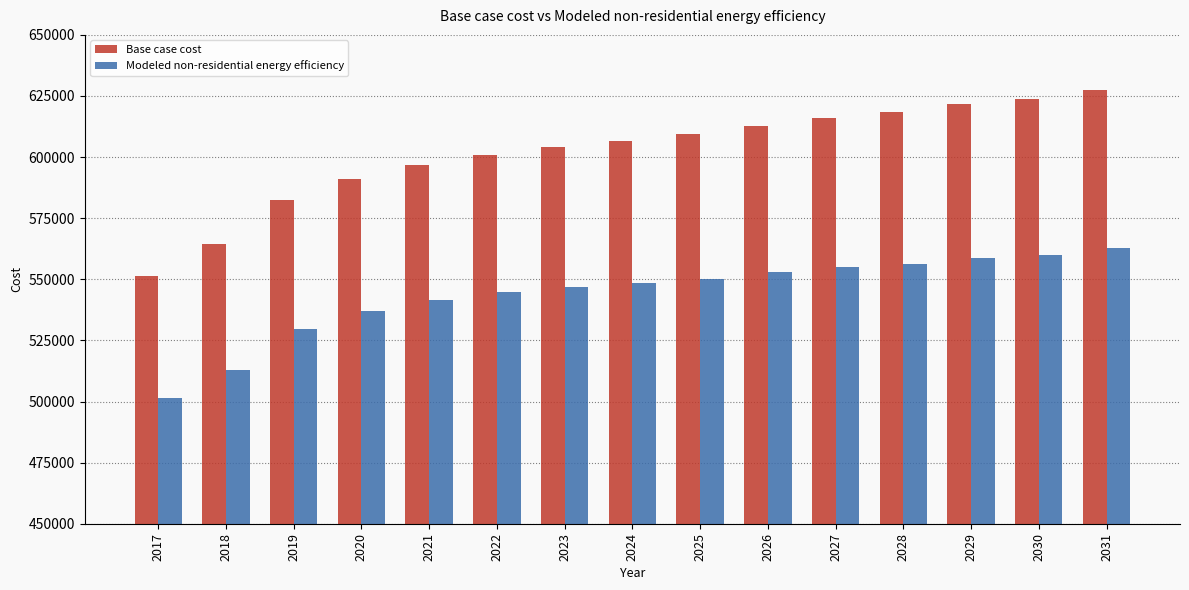

What is the value of the Modeled non-residential energy efficiency bar at the 1st from the left?

501238.0